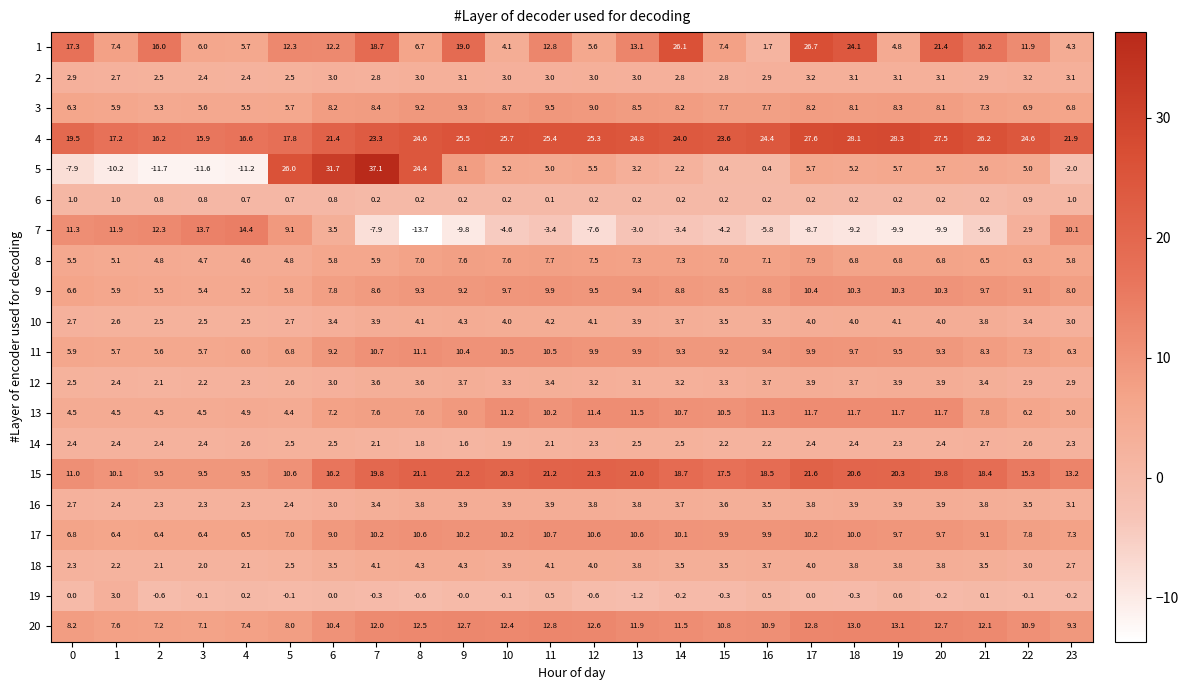

The value of 13 at 22 is 1.5. True or false?

False